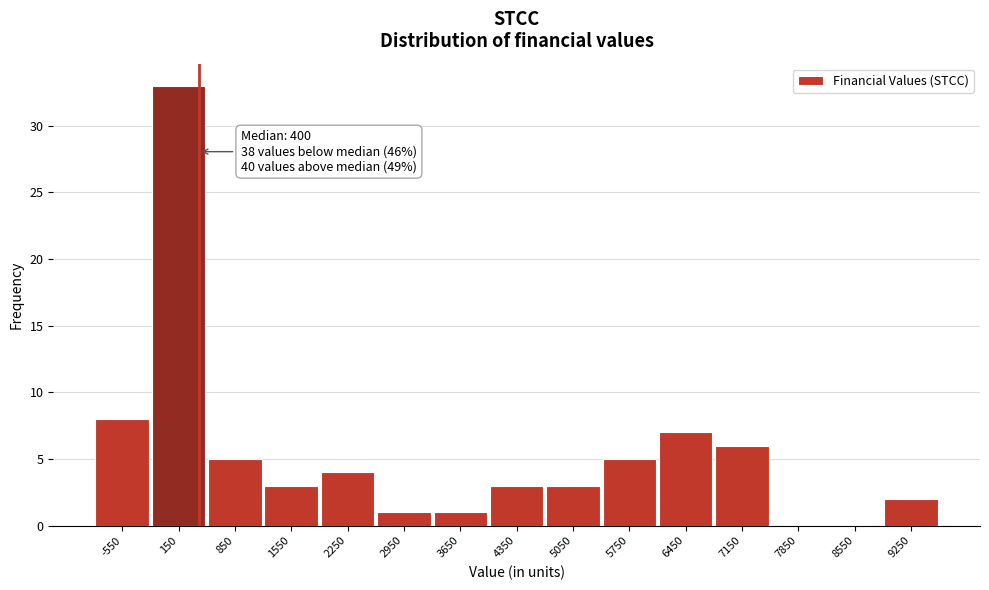

Which range on the x-axis has the tallest bar?

-200 to 500